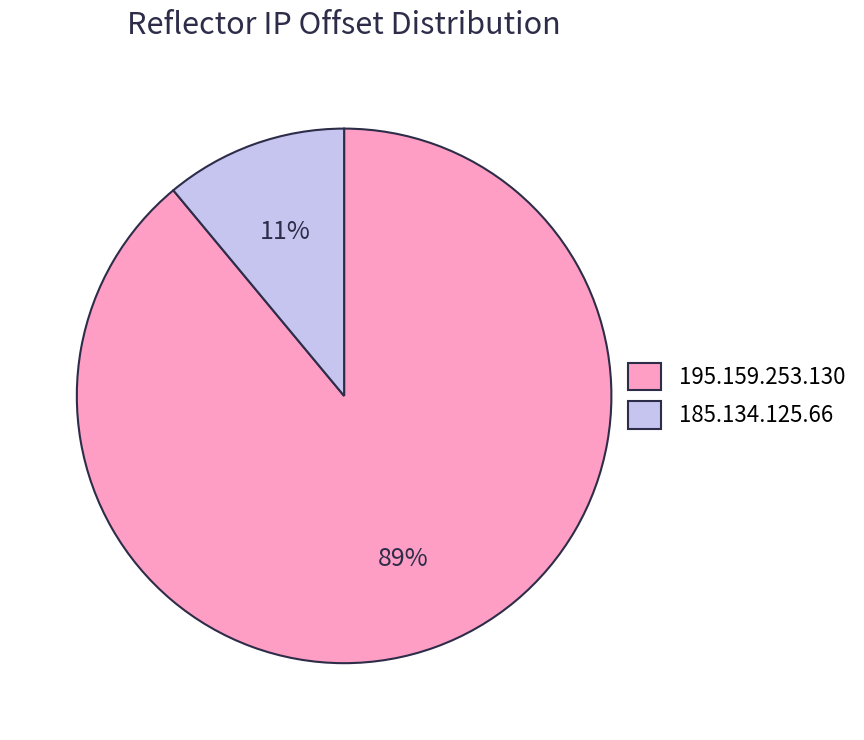

Which has a higher value, 195.159.253.130 or 185.134.125.66?

195.159.253.130